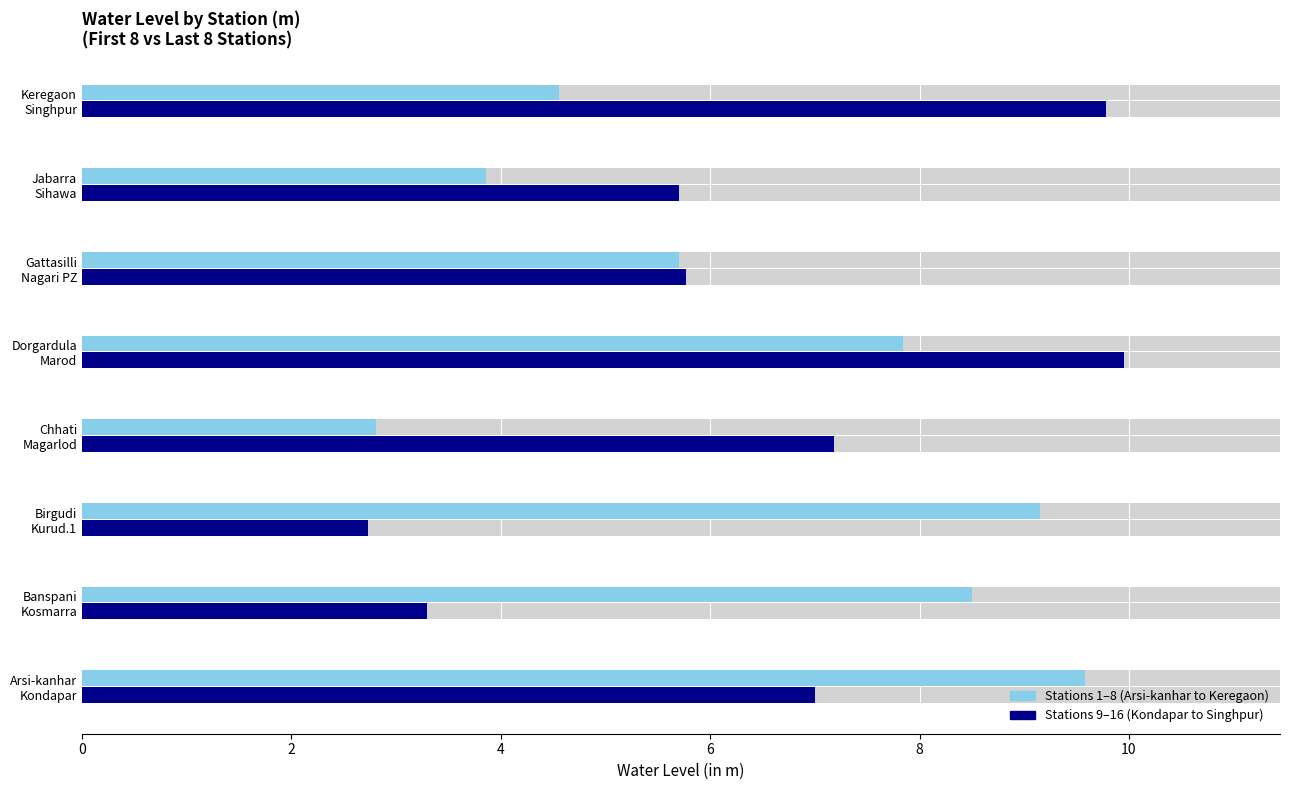

What is the difference between the second highest and second lowest values in the Last 8 Stations series?

6.5